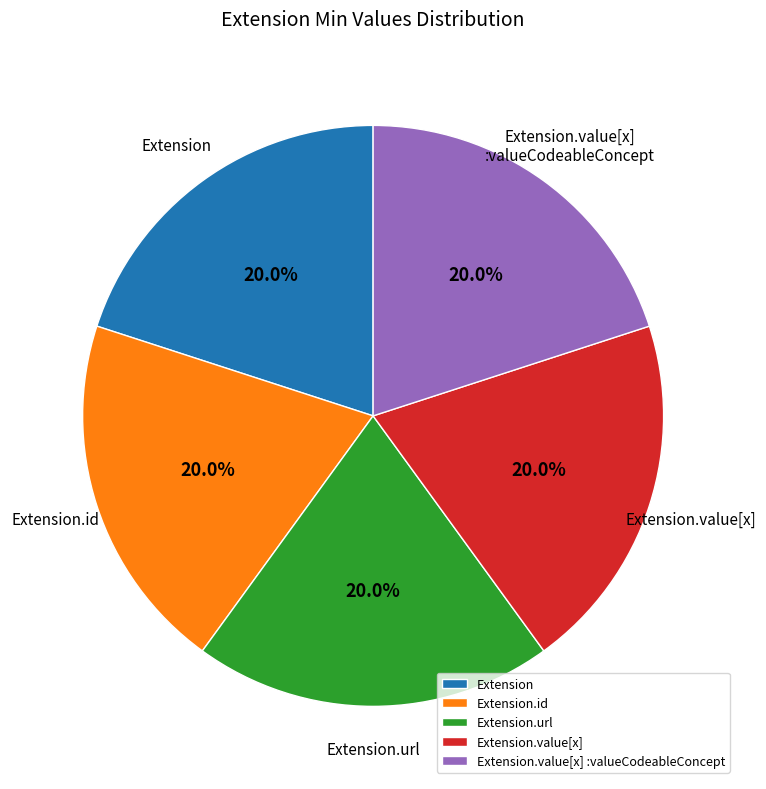

To the nearest percent, what is the difference between the Extension and Extension.url slice percentages?

0%